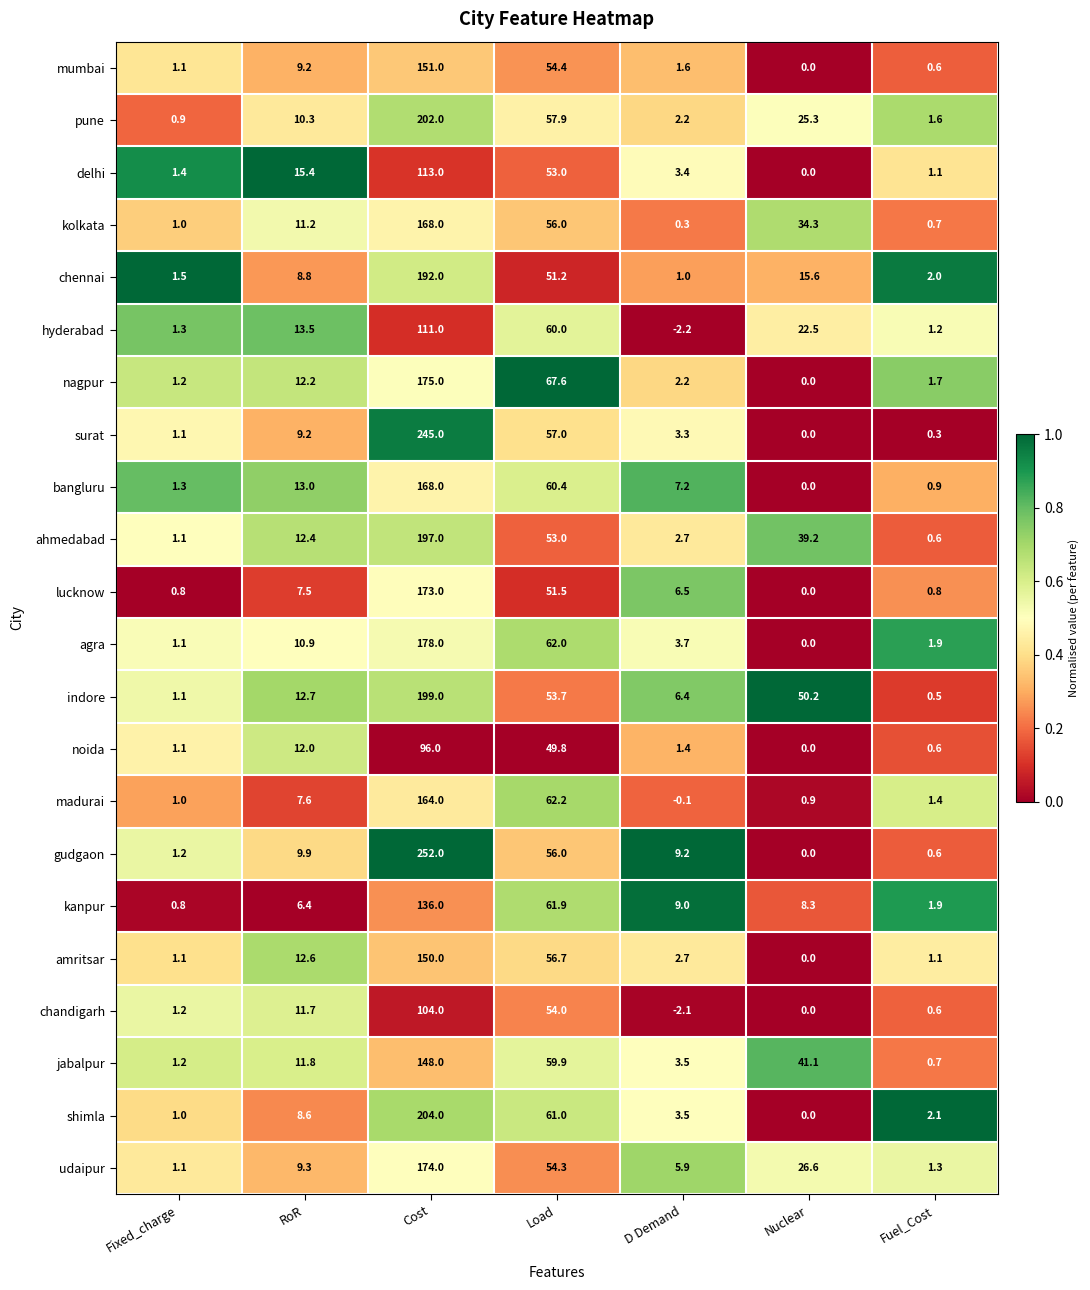

At which category is the sum across all series the highest?

Cost